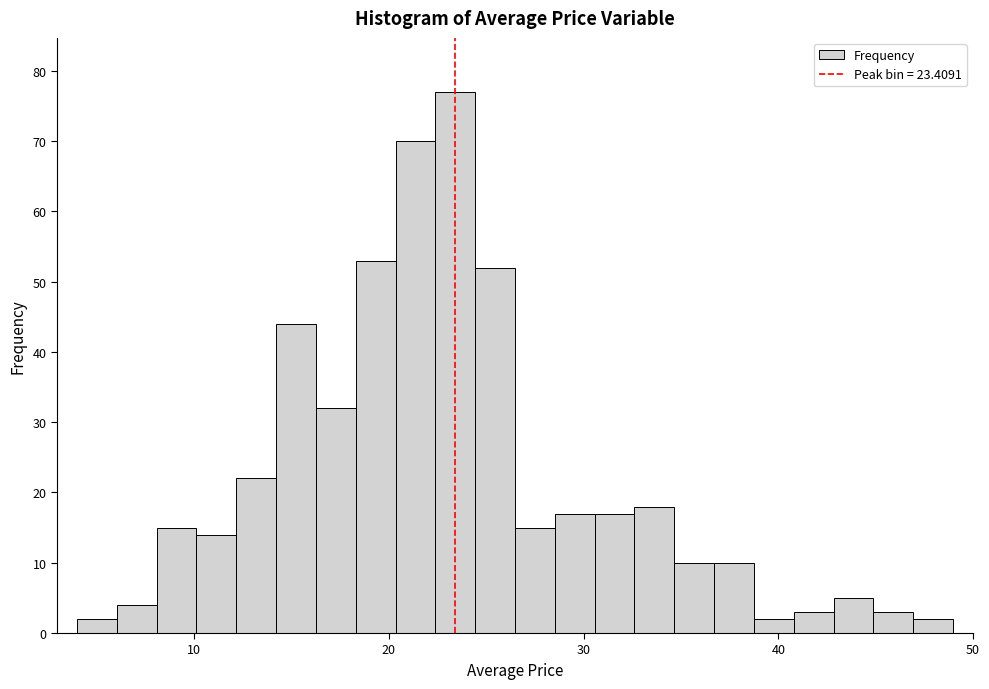

Around what value on the x-axis is the tallest bar? Give the approximate position of its centre, as read against the axis.

23